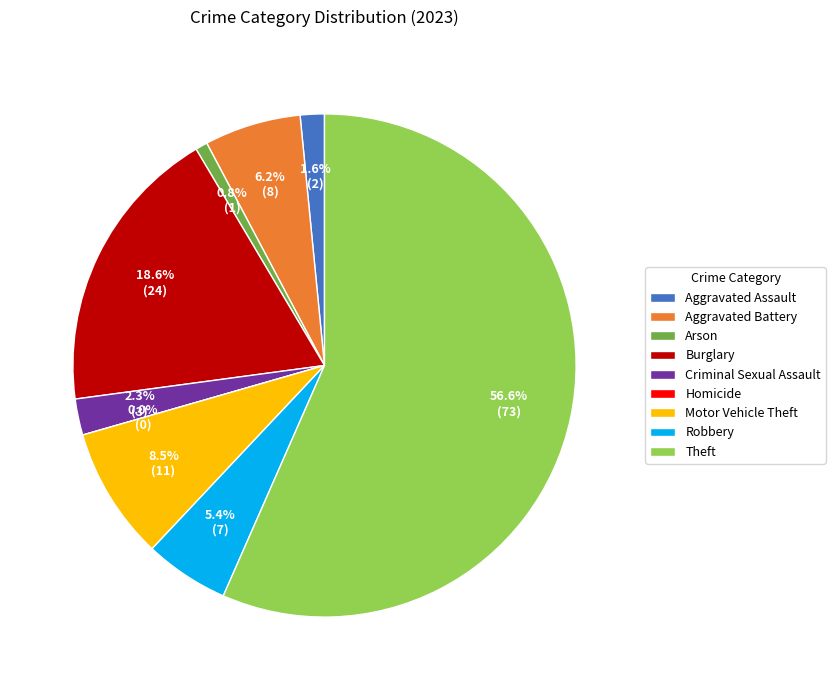

How many slices are in this pie chart?

9